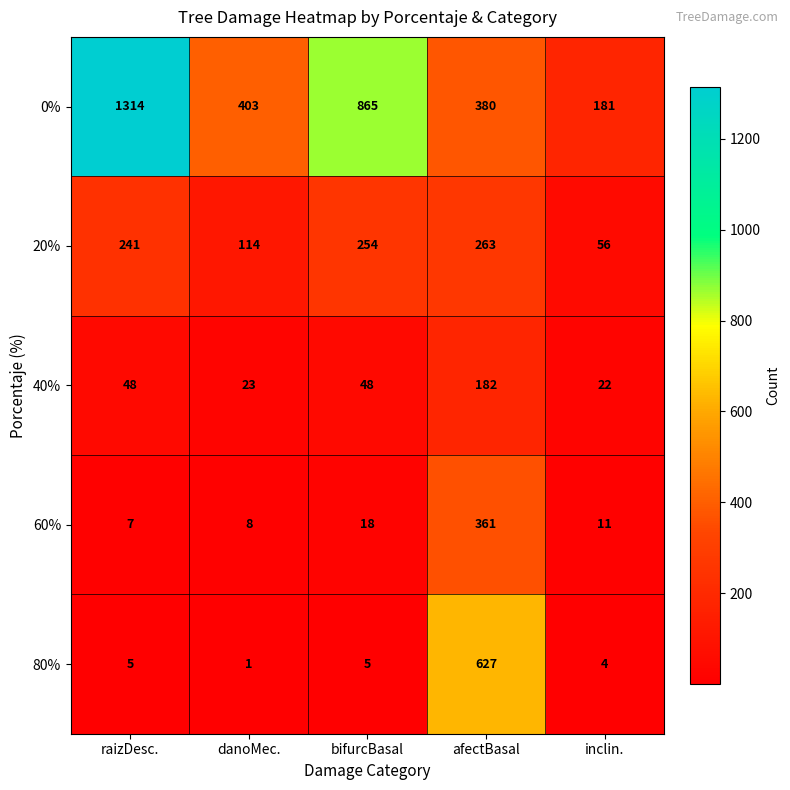

Rank the series by their maximum value, from highest to lowest.

0%, 80%, 60%, 20%, 40%